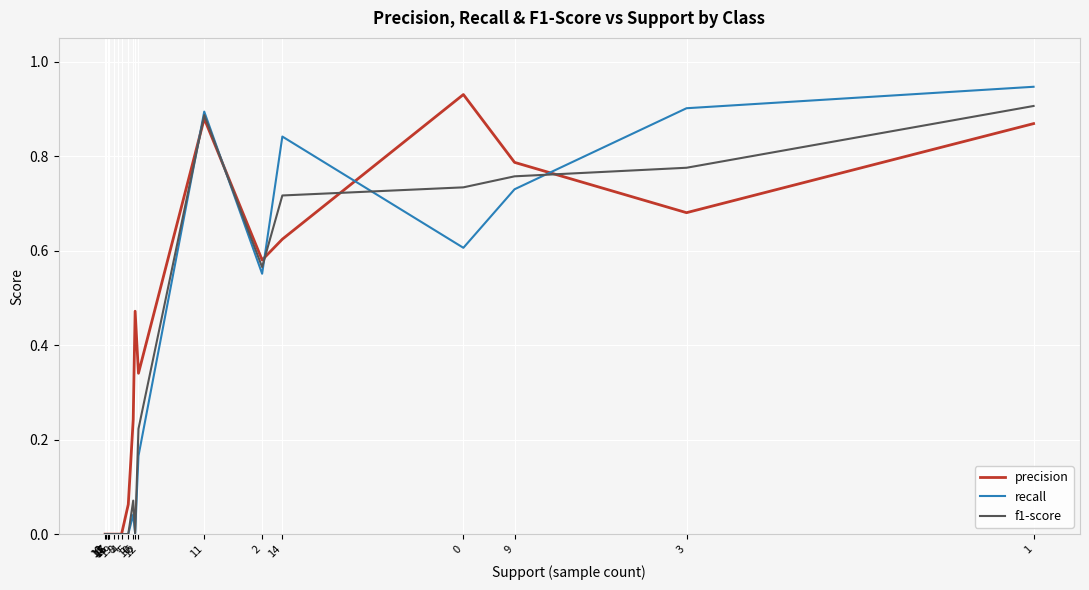

Which series changed the most between 19 and 6?

precision